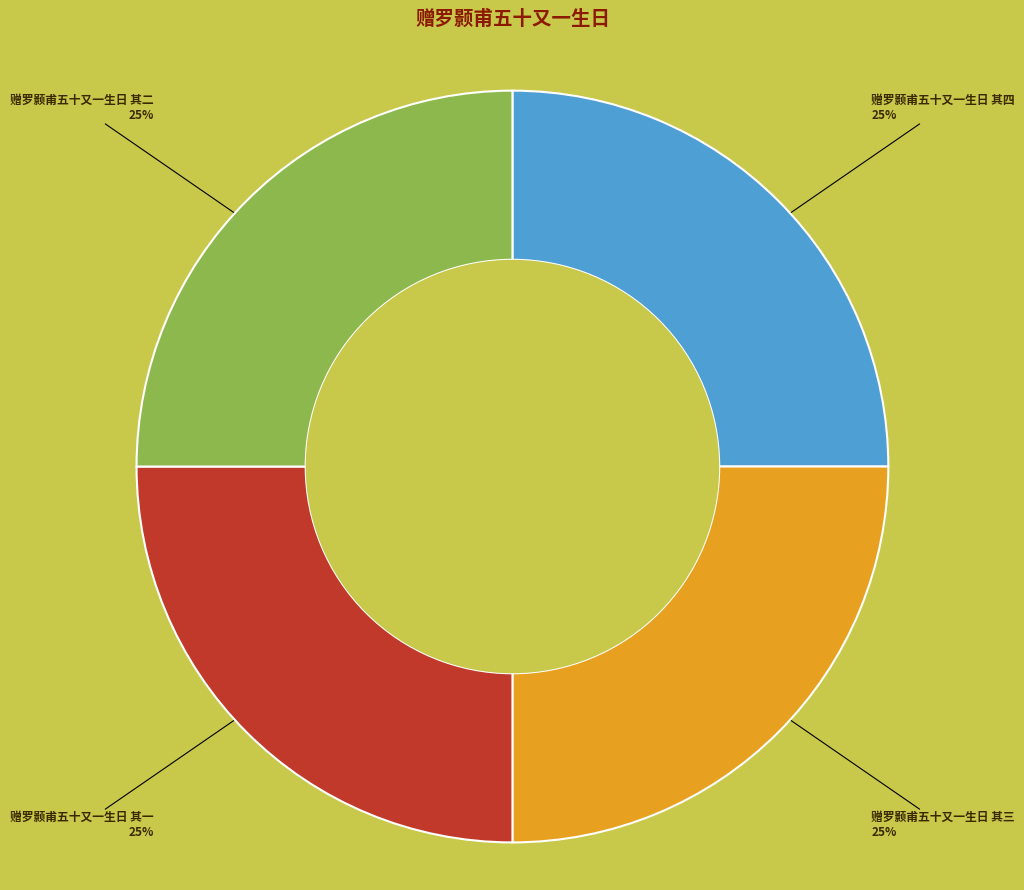

Is 赠罗颢甫五十又一生日 其一 the majority of the pie?

No